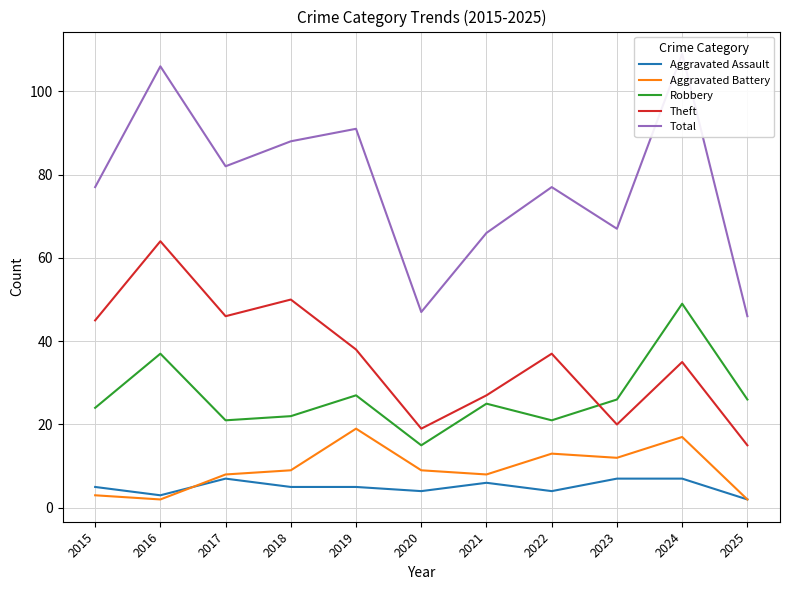

At which category is the sum across all series the highest?

2024